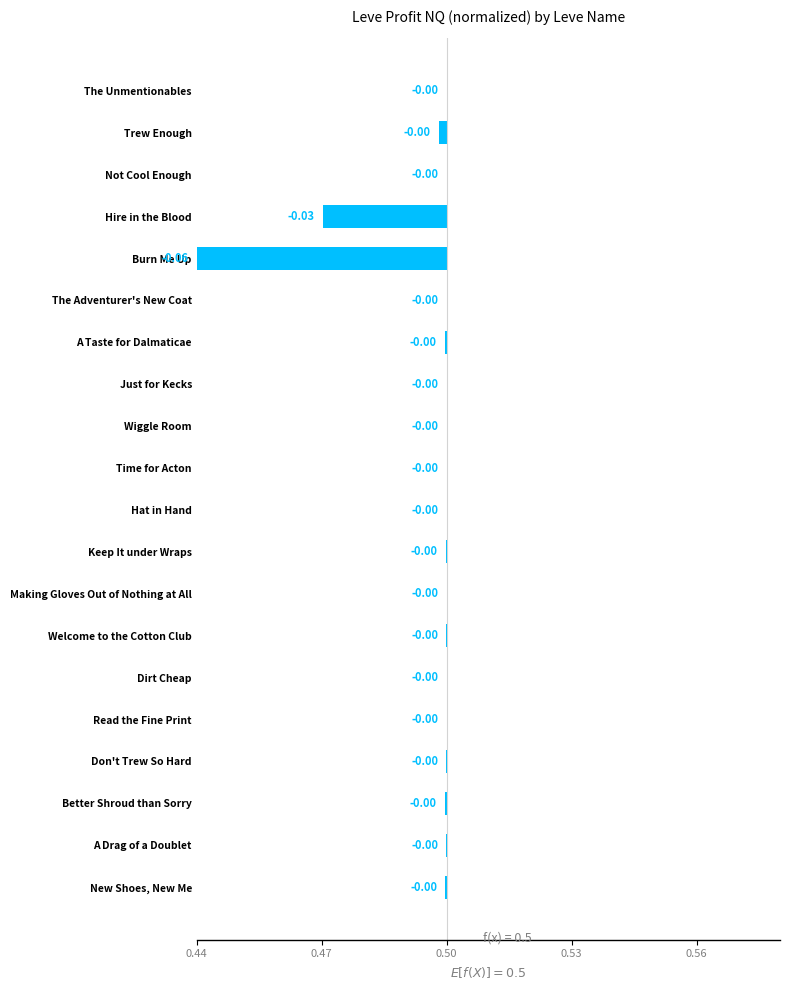

What is the minimum value shown in the chart?

-0.1